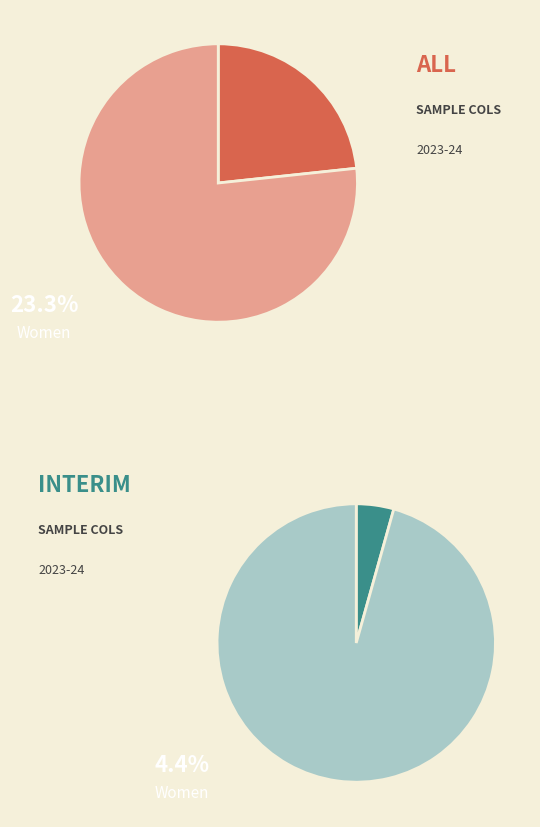

Is it true that 263578 is 1% of the pie?

True